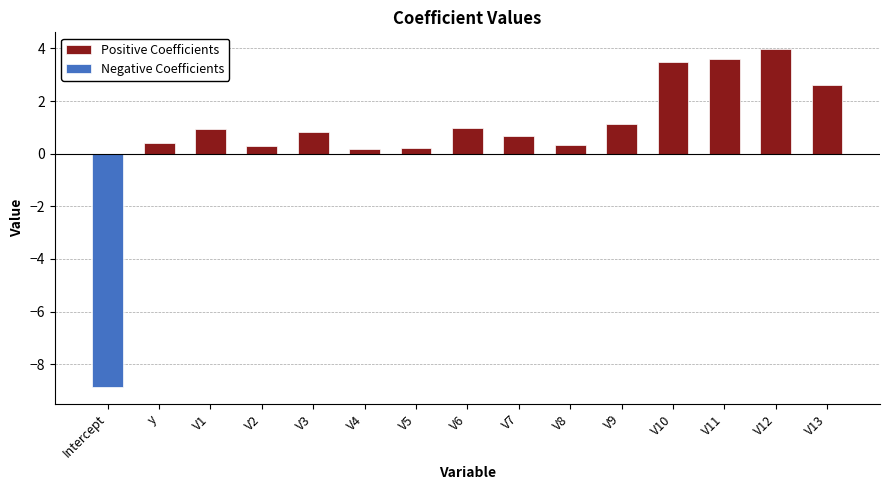

Which category has the highest value in the Positive Coefficients series?

V12